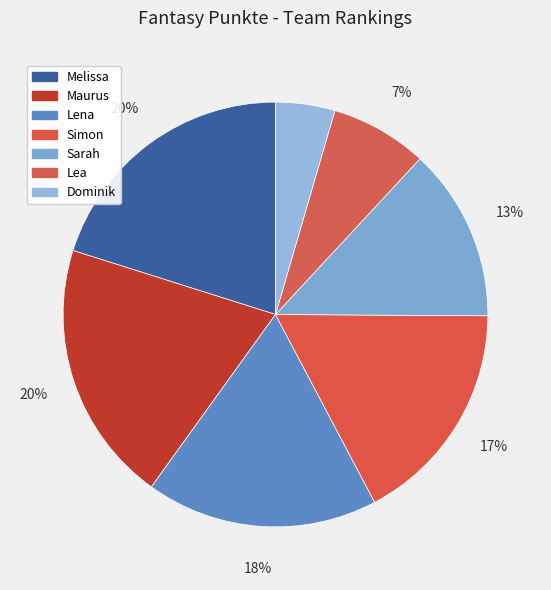

What percentage is the Sarah slice, to the nearest percent?

13%